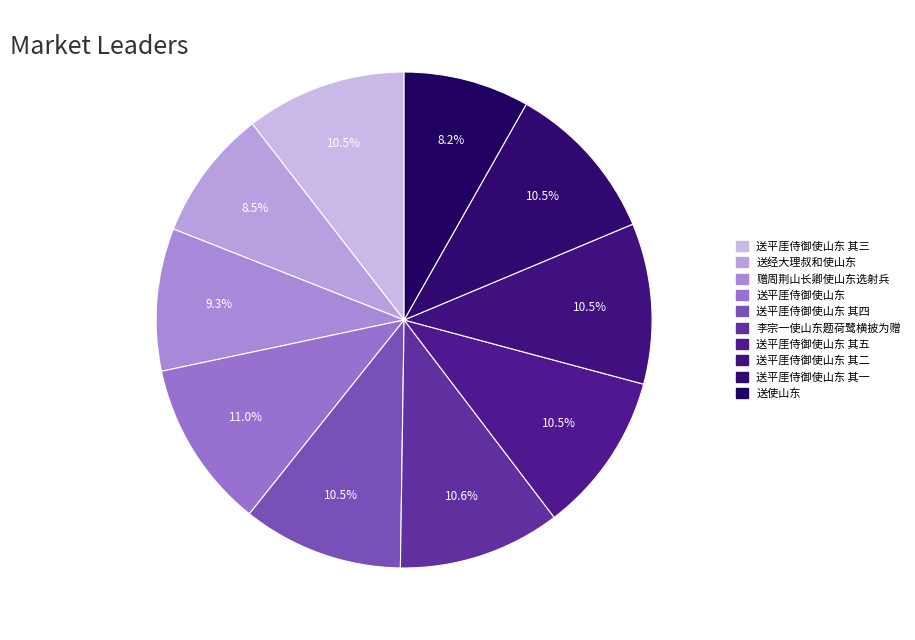

Which slice is the smallest?

送使山东